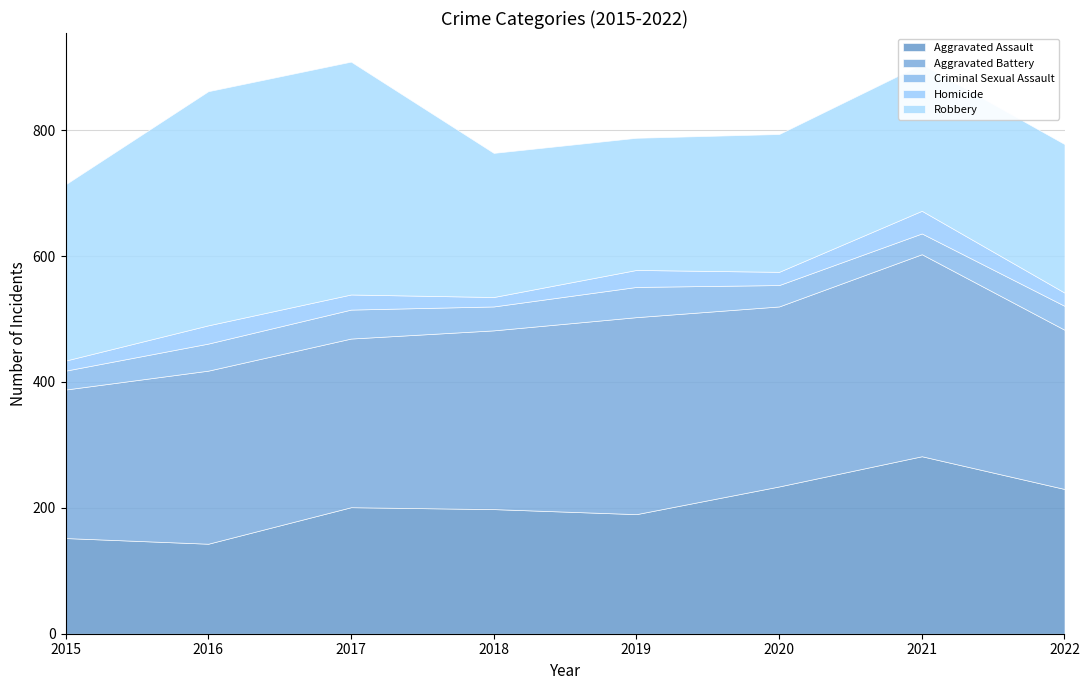

What is the value of the Homicide point at the 3rd from the left?

24